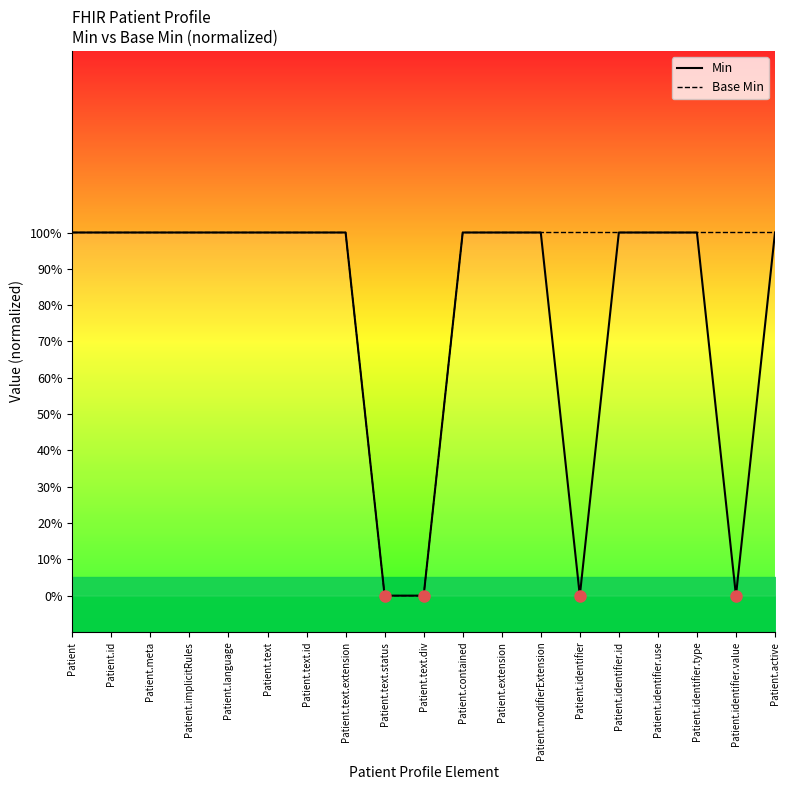

At Patient.text.extension, list the series in order from smallest to largest.

Min, Base Min